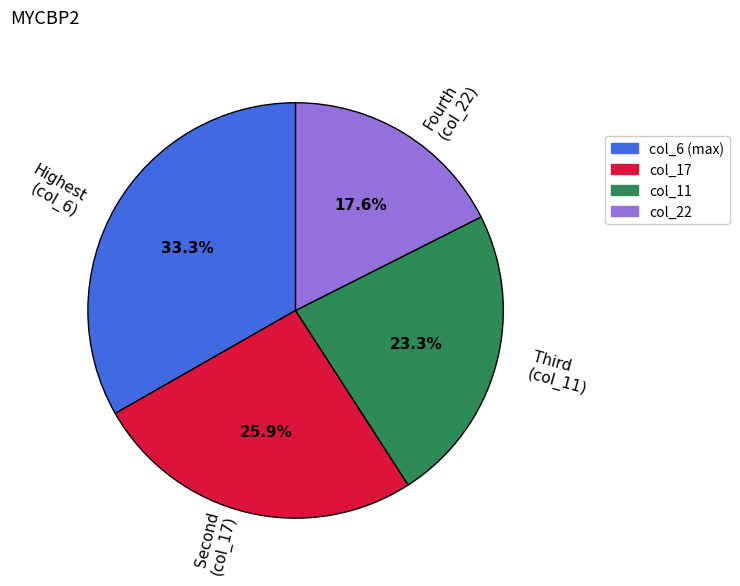

Does any single category account for the majority?

No